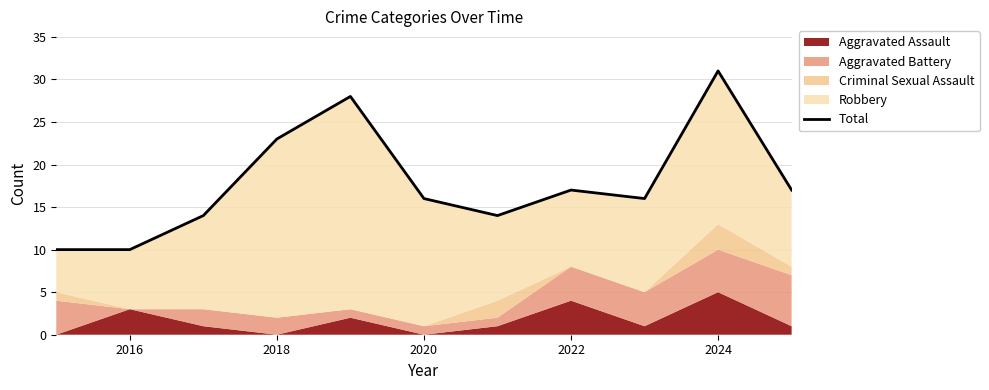

How many lines are shown in the chart?

1